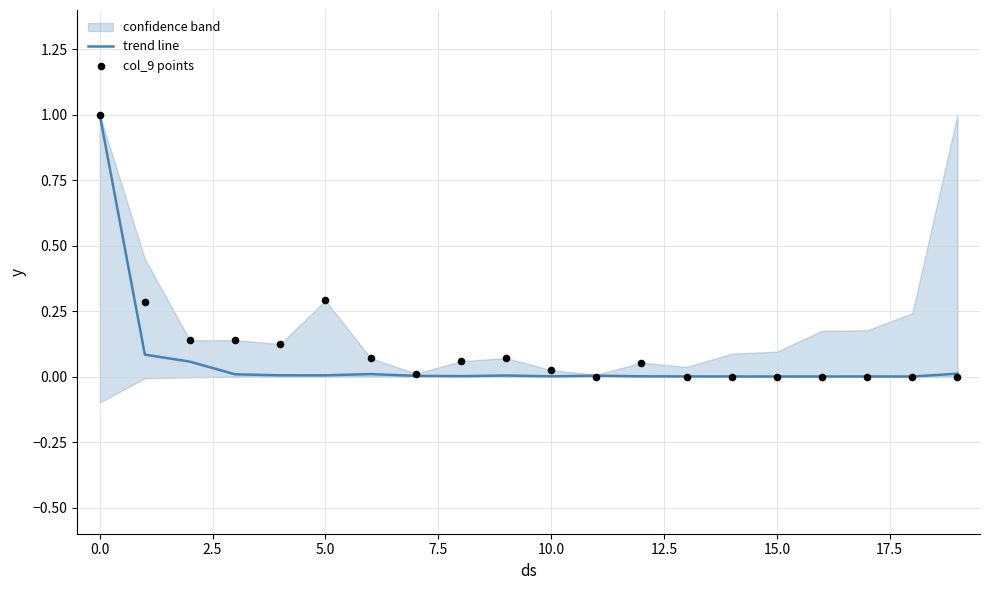

The value of trend line at 5.0 is 0.0. True or false?

True